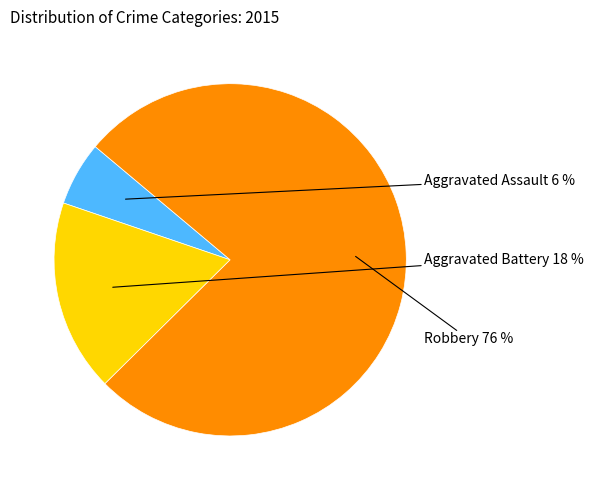

Combined, do Aggravated Assault and Aggravated Battery account for over 50%?

No